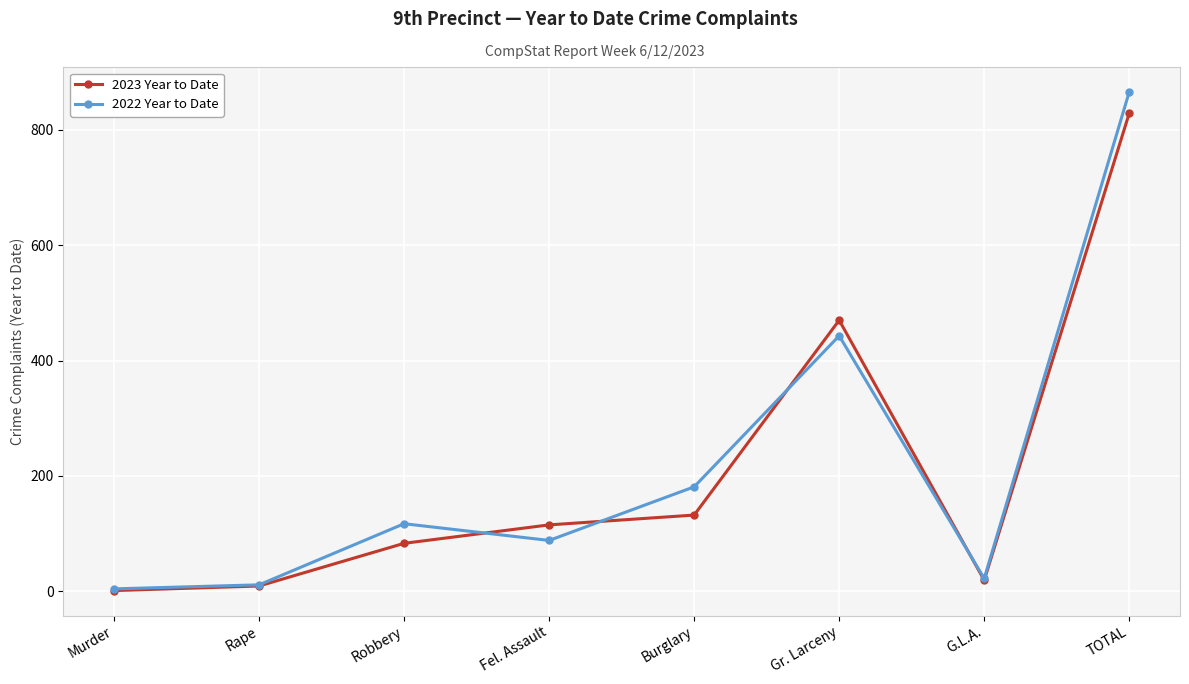

Which series ends up on top after the final intersection of 2023 Year to Date and 2022 Year to Date?

2022 Year to Date